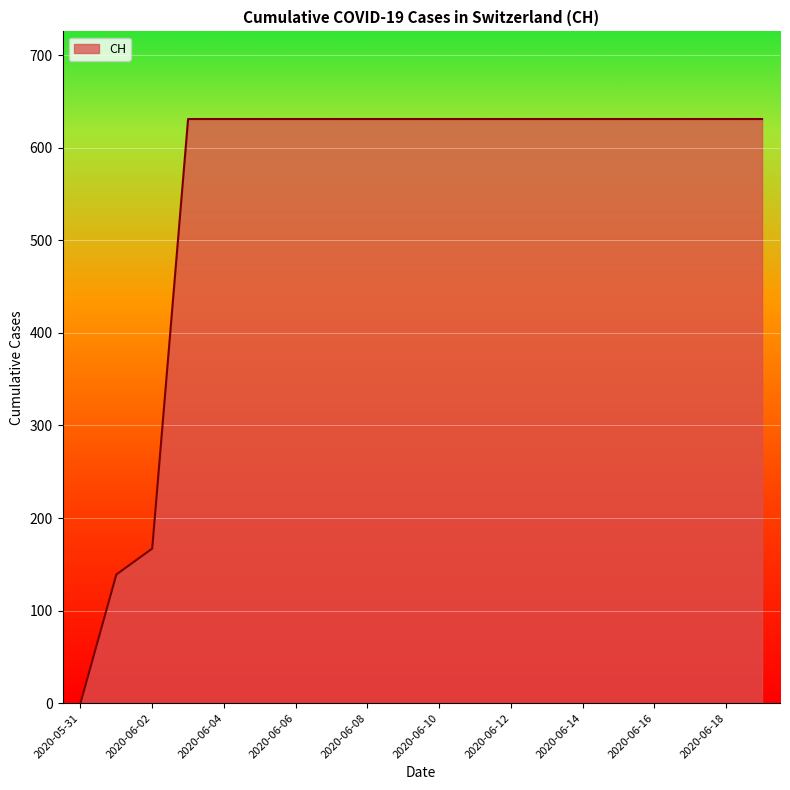

What is the greatest value displayed?

631